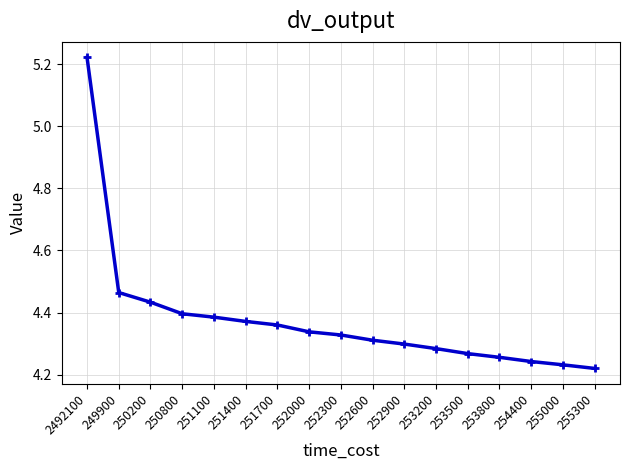

True or false: there are more than 1 points higher than both neighbors.

False